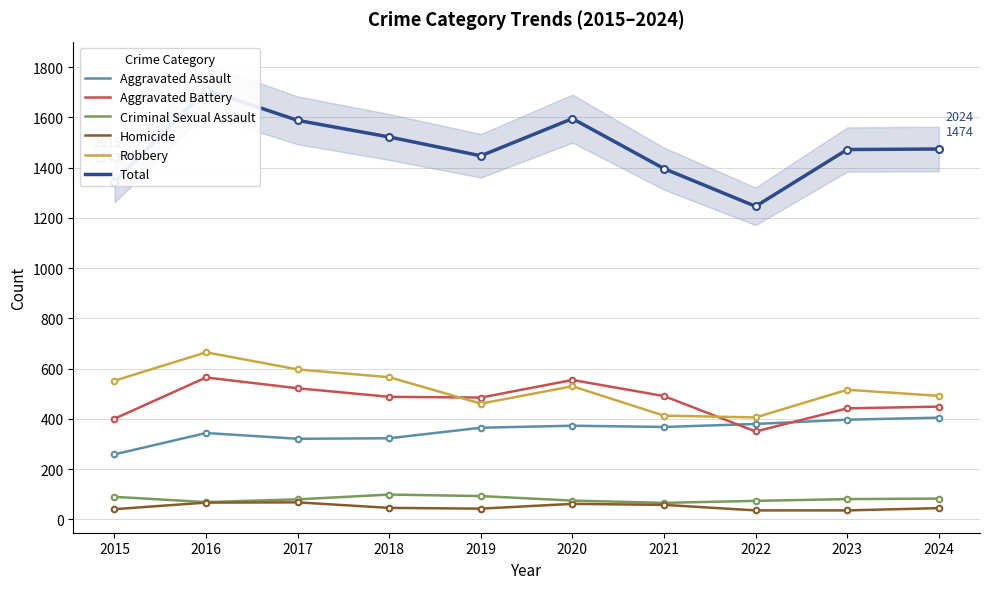

True or false: Aggravated Assault has a value of 90 at 2024.

False